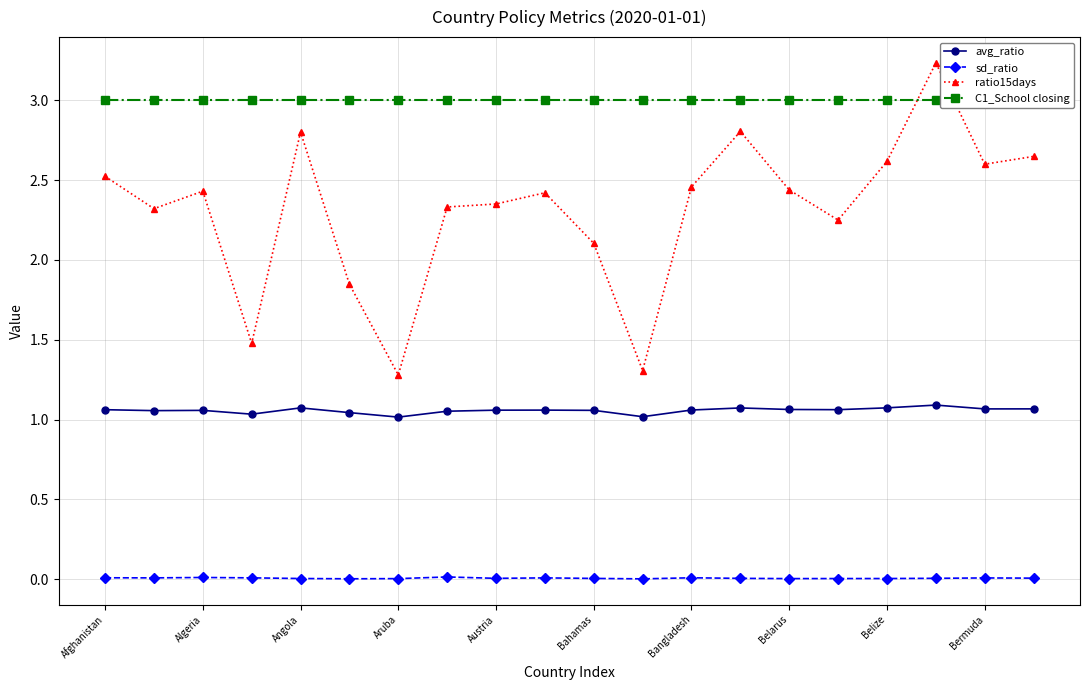

How many avg_ratio values are between 1 and 2?

20